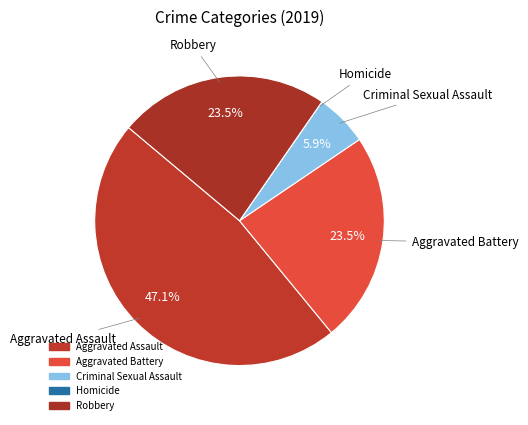

True or false: Criminal Sexual Assault accounts for 17% of the total.

False